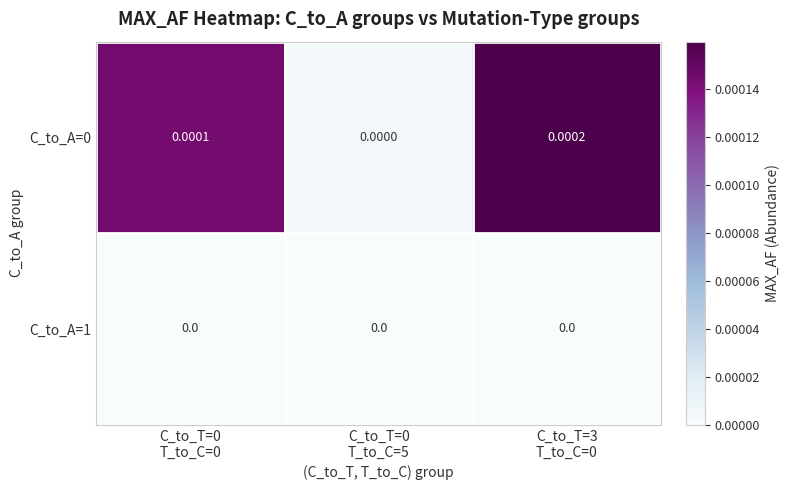

List the series in order of their peak value, lowest first.

C_to_A=1, C_to_A=0